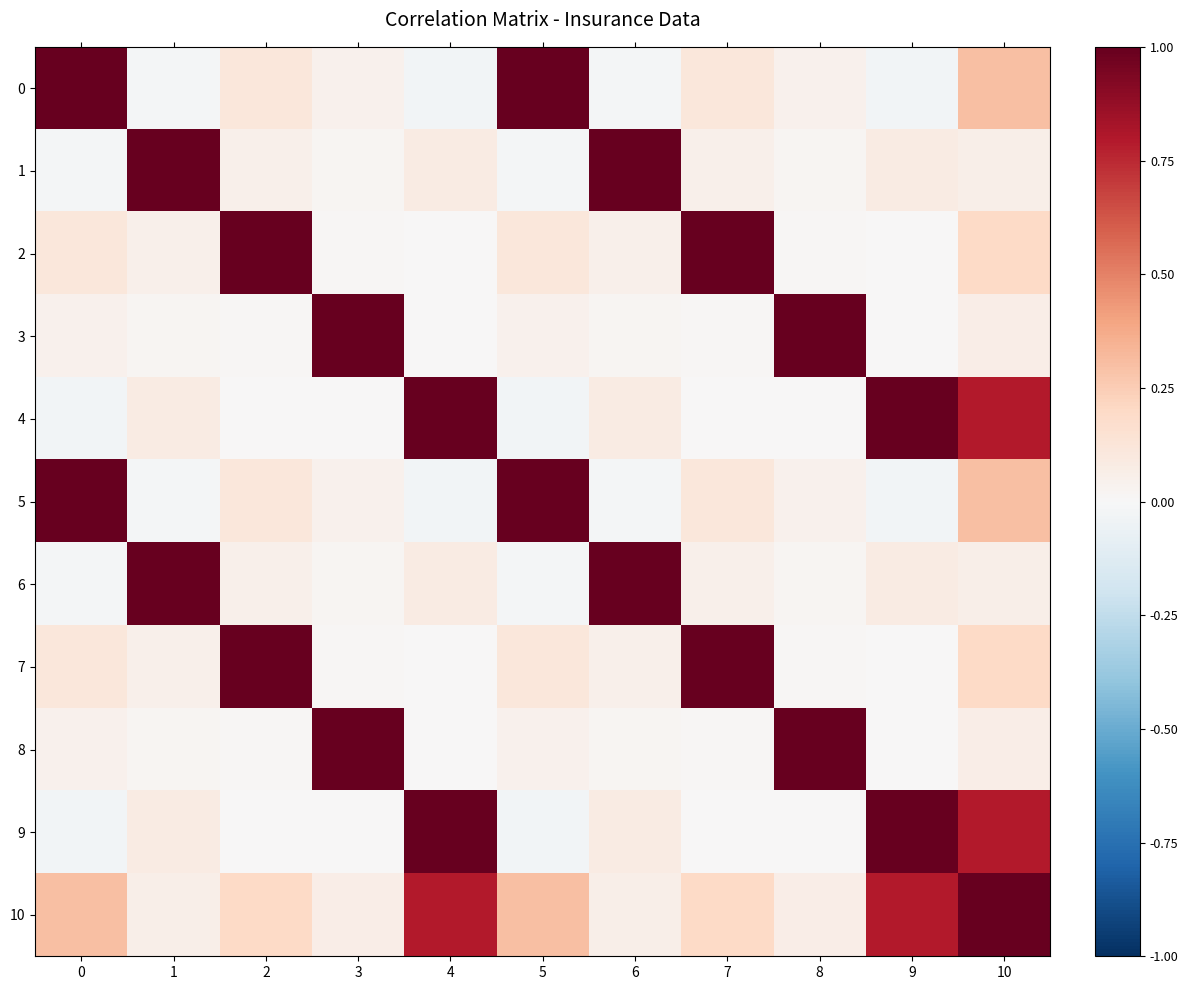

What is the greatest value displayed?

1.0